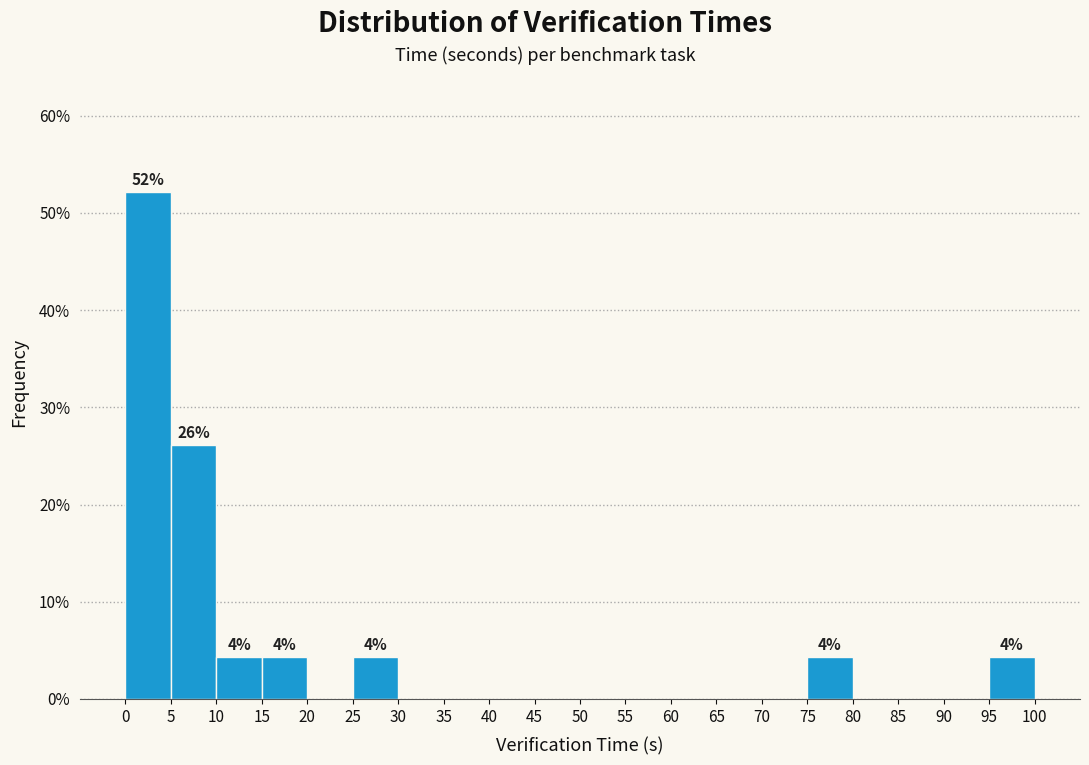

Which range on the x-axis has the tallest bar?

0 to 5